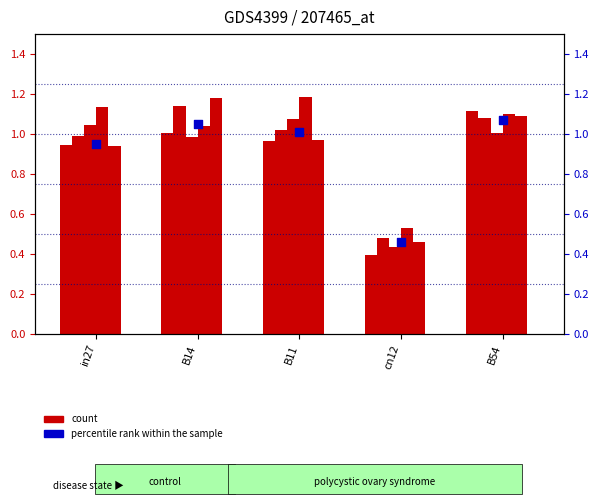

Is the value of job154_scenario1_299 at B54 greater than the value of job160_scenario2_307 at B14?

No